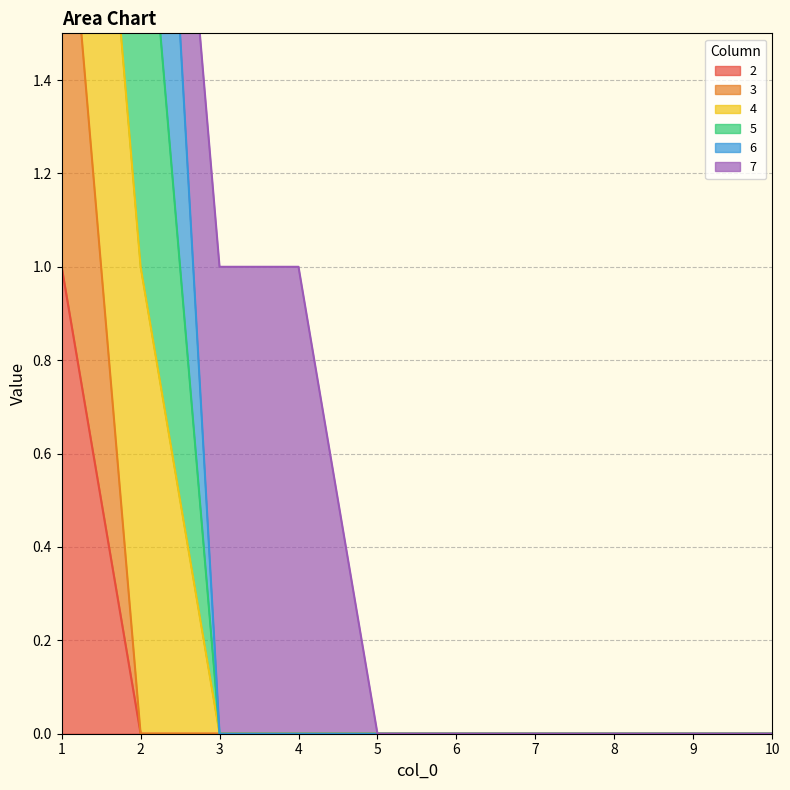

Which has a higher value, 6 or 1?

1